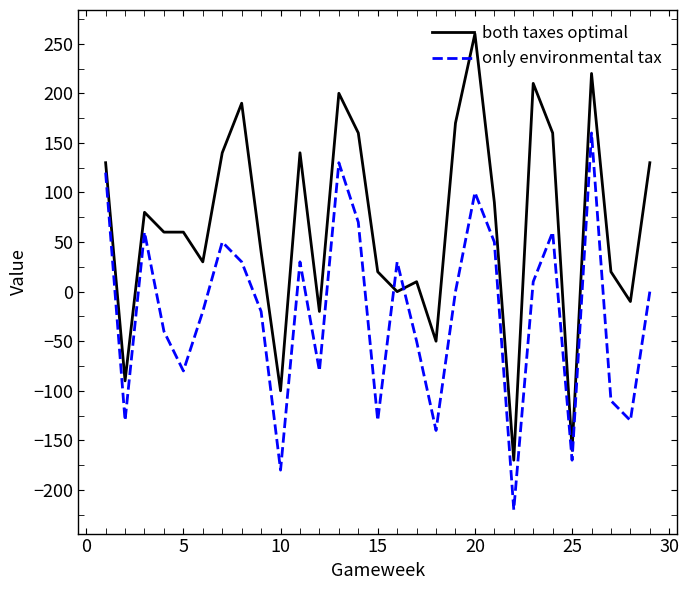

In only environmental tax, how many points are lower than both neighbors (excluding endpoints)?

9